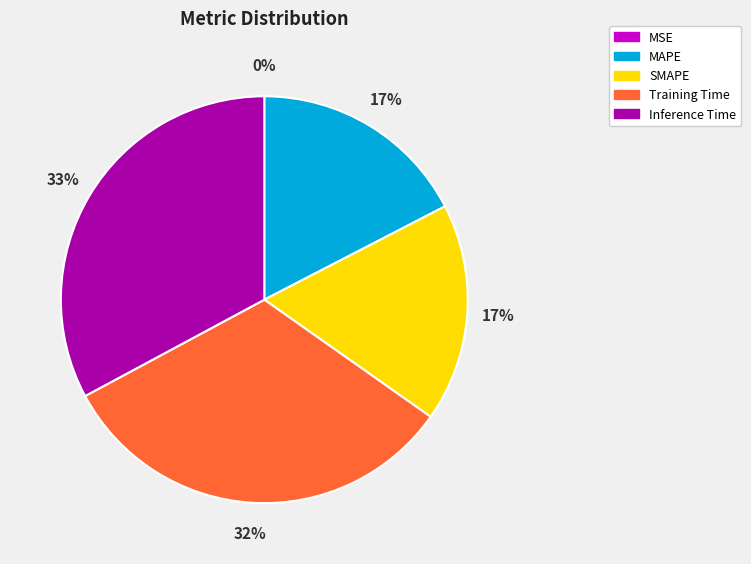

To the nearest percent, what portion does Inference Time represent?

33%